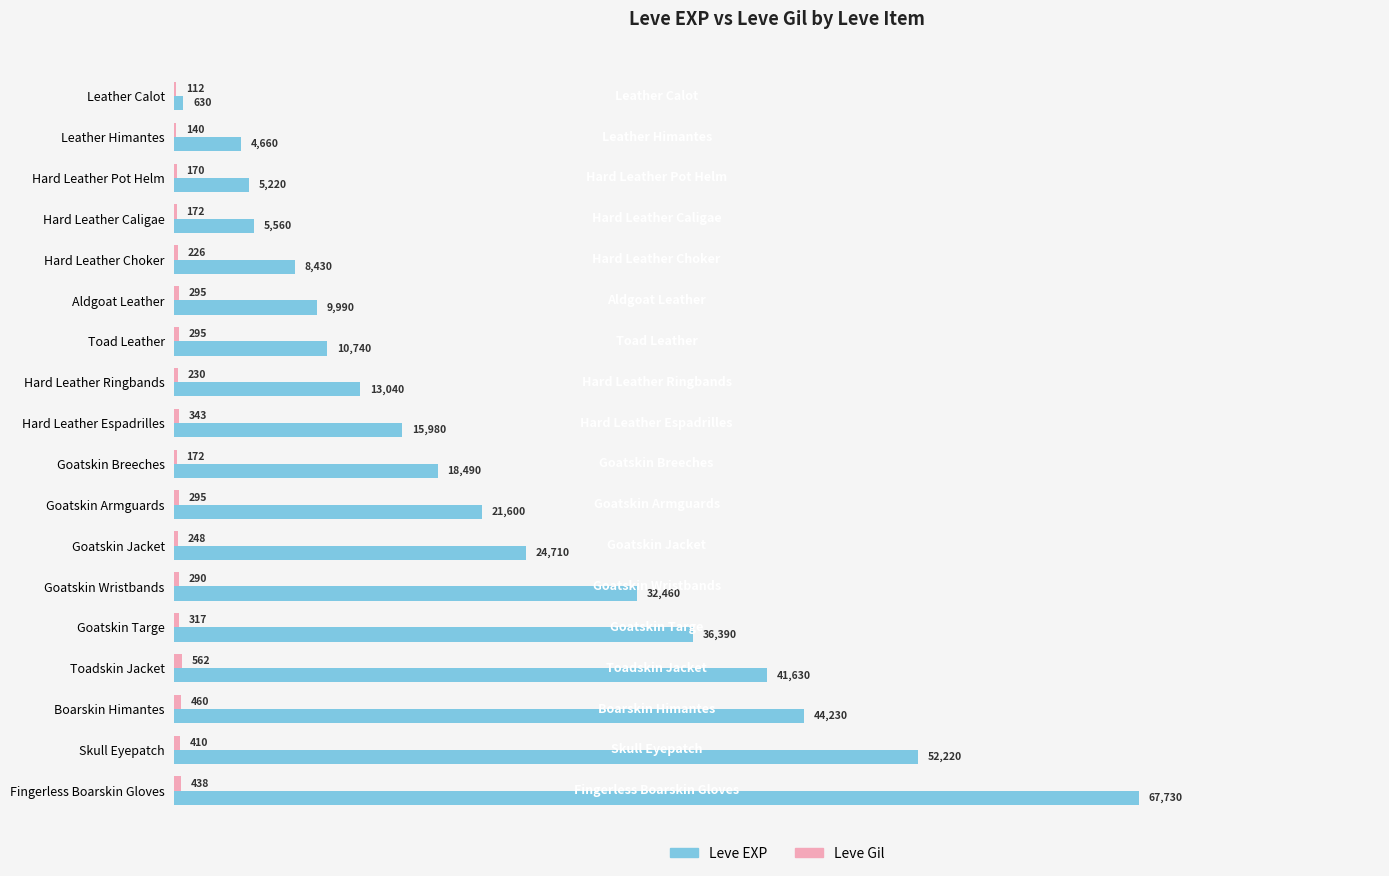

Where is Leve EXP nearest to the value 34180?

Goatskin Wristbands